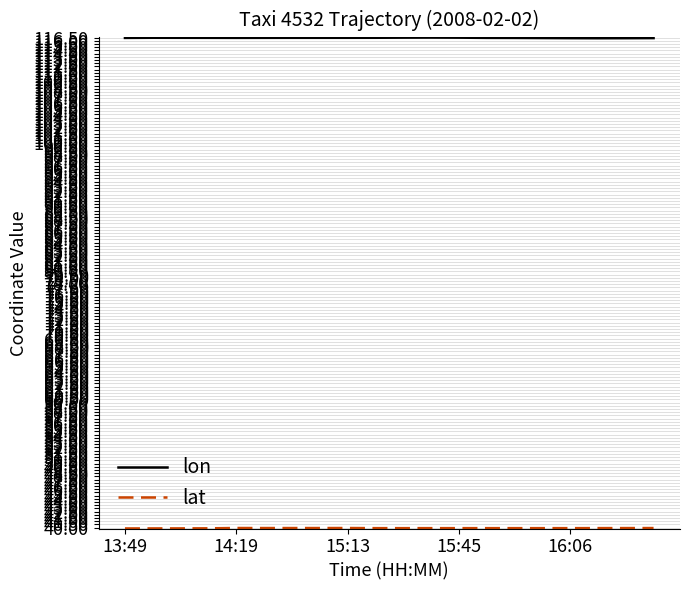

What is the maximum value for lon?

116.5